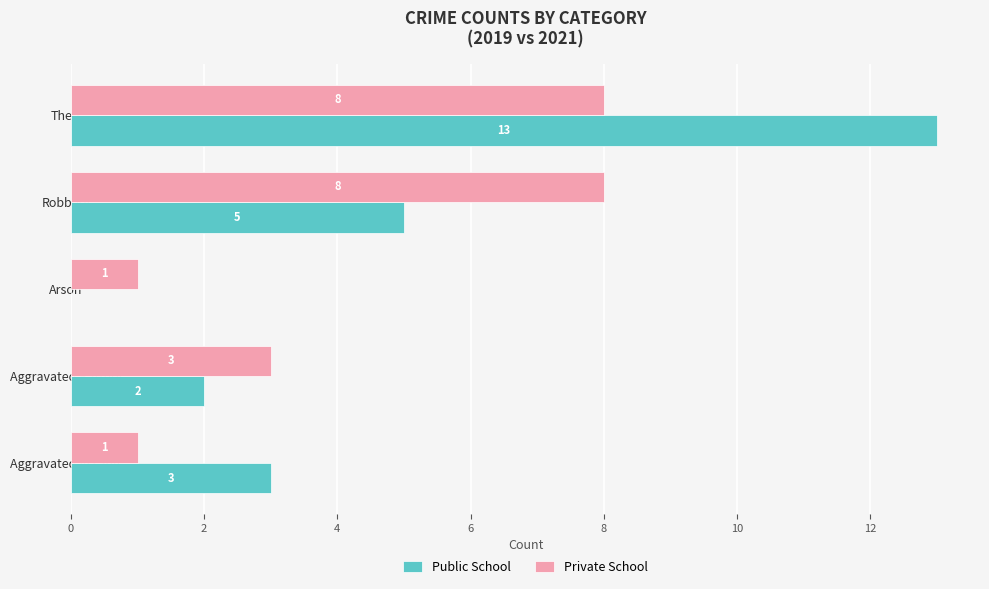

What is the average value of the Private School series?

4